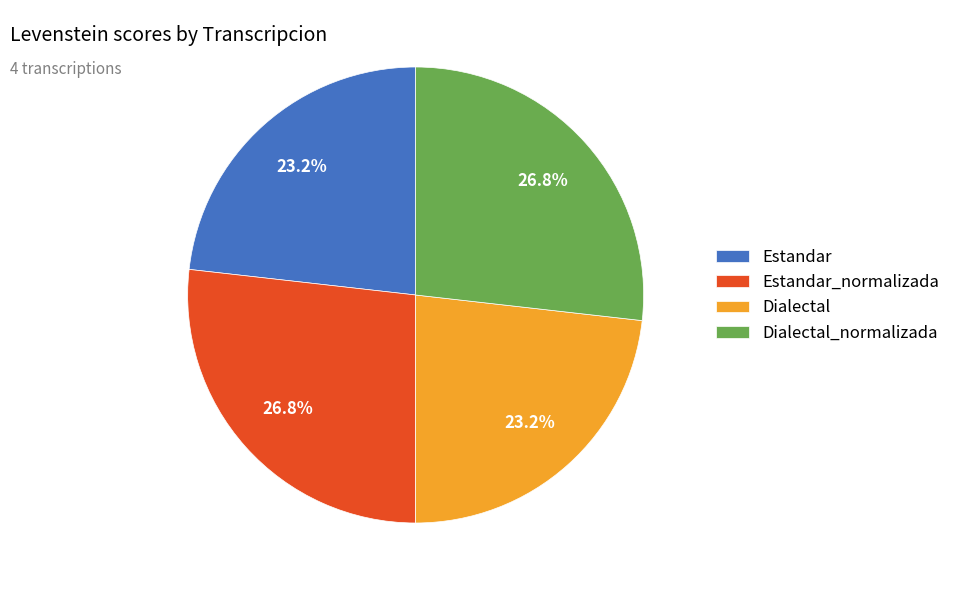

To the nearest percent, what percentage of the pie is Estandar_normalizada?

27%